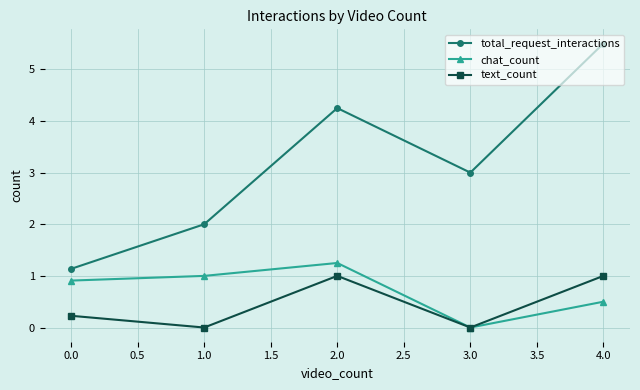

True or false: text_count and total_request_interactions cross at least once.

False